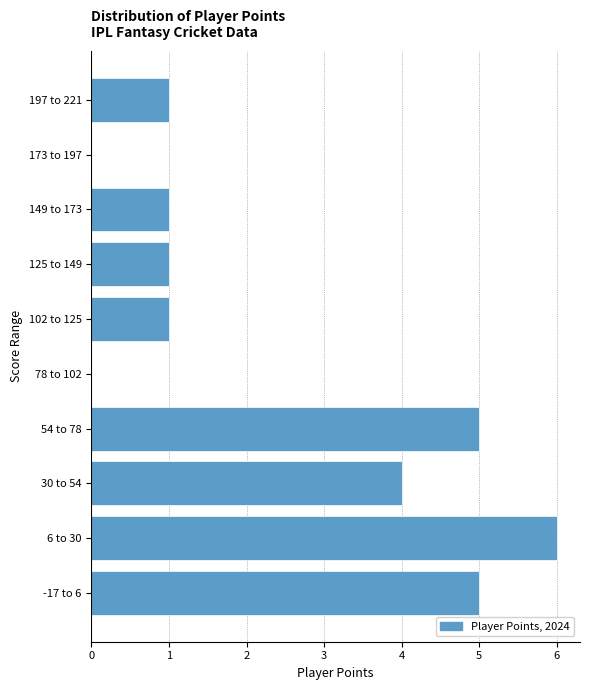

Reading bottom to top, extract all data points from this chart.

-17 to 6=5	6 to 30=6	30 to 54=4	54 to 78=5	78 to 102=0	102 to 125=1	125 to 149=1	149 to 173=1	173 to 197=0	197 to 221=1